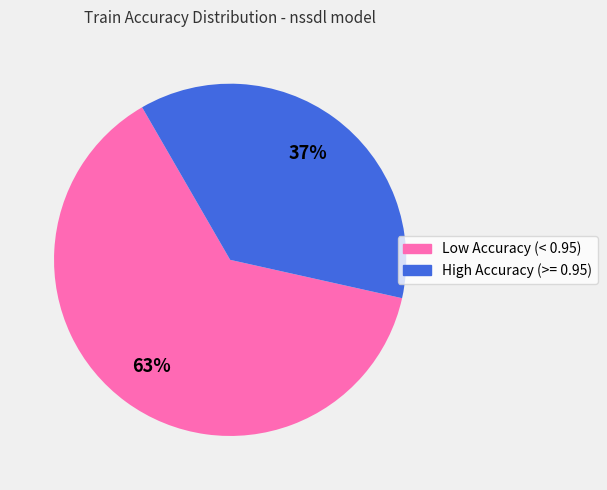

Is it true that High Accuracy (>= 0.95) is 37% of the pie?

True